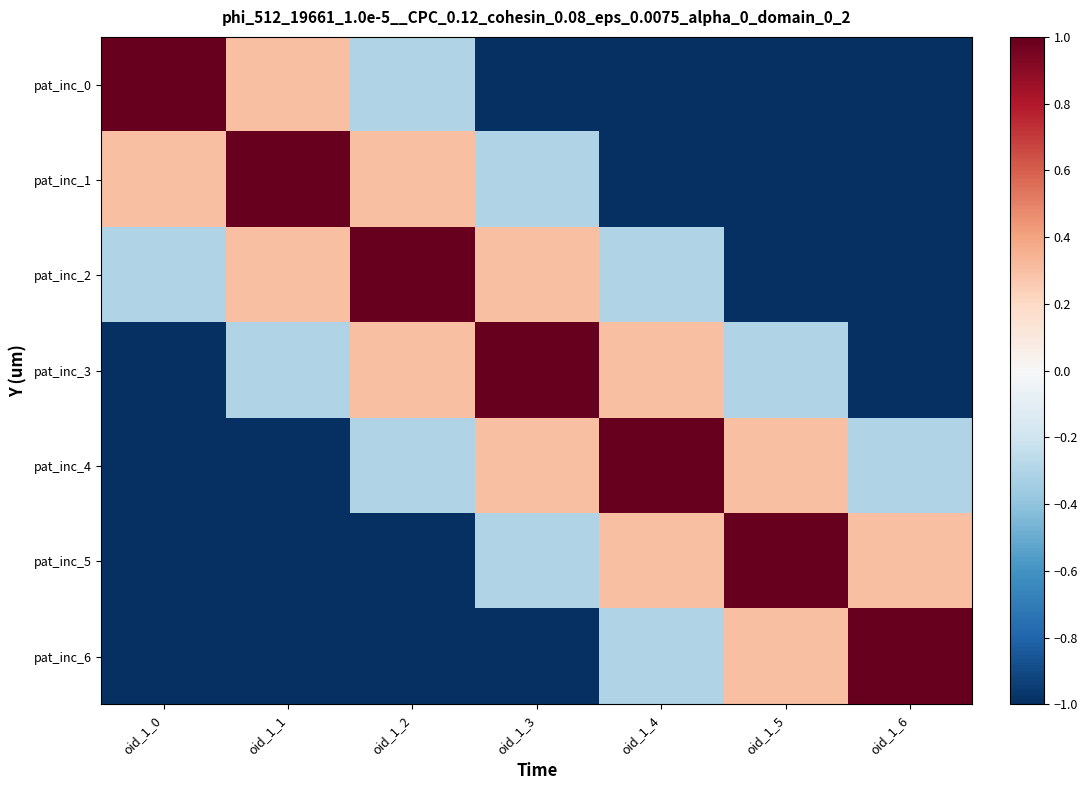

Between oid_1_1 and oid_1_5, which series saw the biggest shift?

pat_inc_1